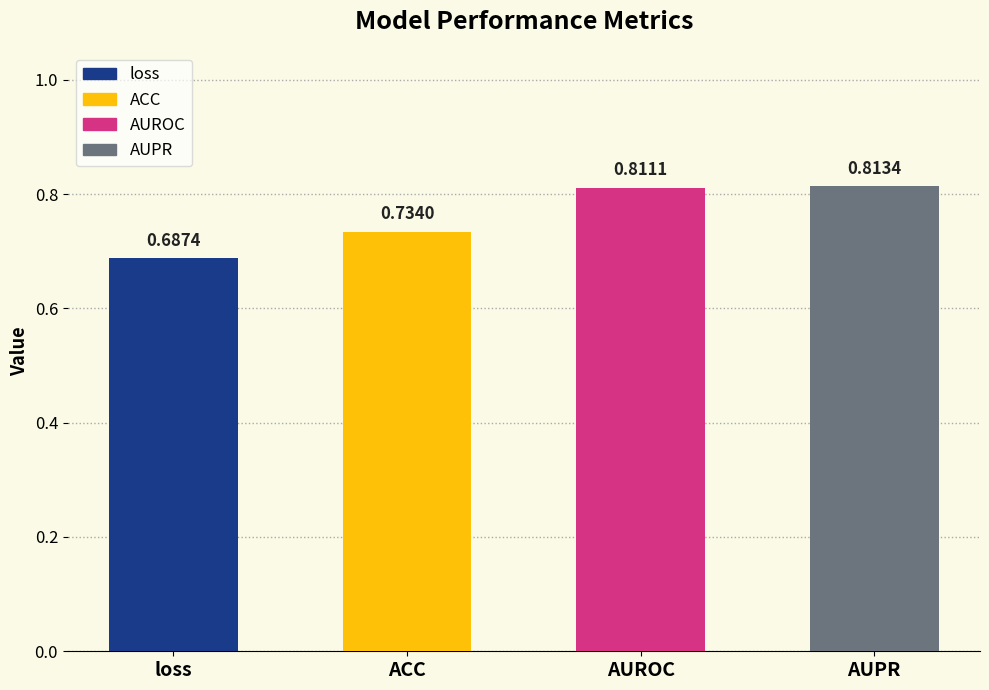

Which label corresponds to the smallest value in the chart?

loss